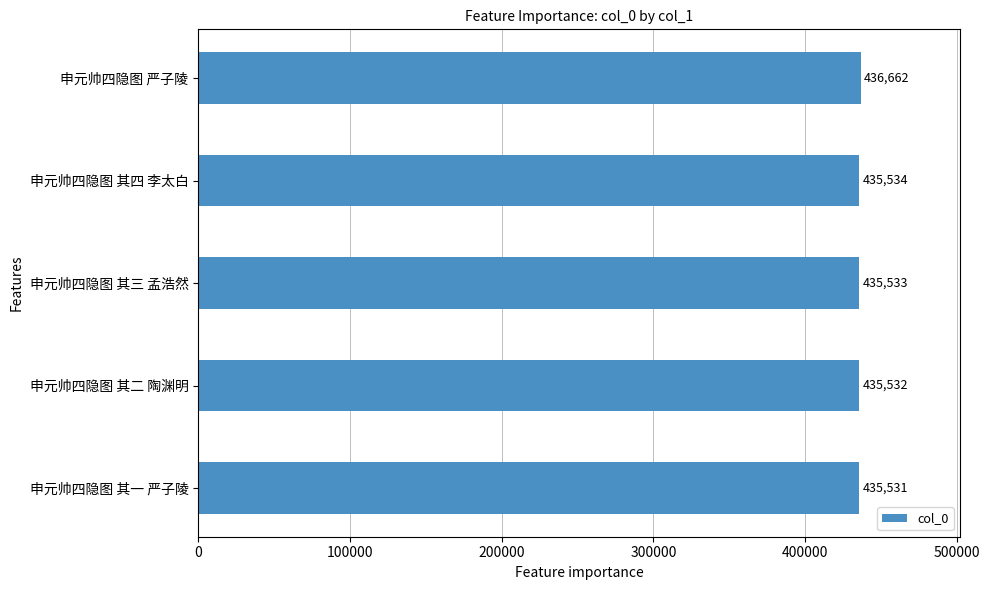

What is the smallest value displayed?

435531